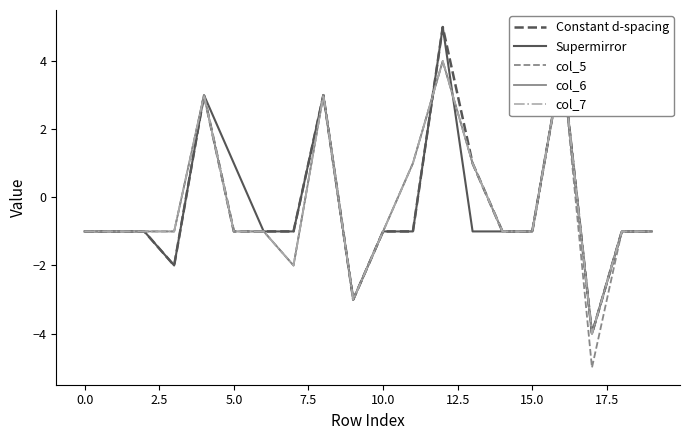

The value of Supermirror at 13 is -1. True or false?

True